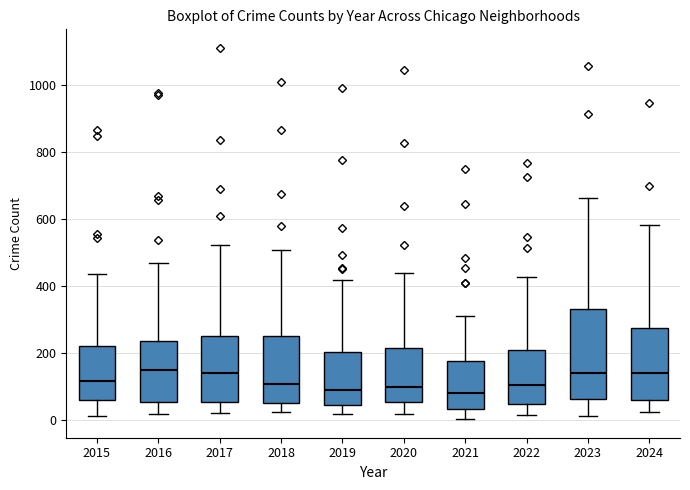

Reading left to right, transcribe this box plot: for each box, give where its median line is, the range the box spans, and where its two whiskers end, as read against the y-axis. The values are not printed on the chart, so give them approximately, as read against the axis.

2015: median 120, box 60 to 220, whiskers 20 to 440
2016: median 160, box 60 to 240, whiskers 20 to 460
2017: median 140, box 60 to 260, whiskers 20 to 520
2018: median 100, box 60 to 260, whiskers 20 to 500
2019: median 80, box 40 to 200, whiskers 20 to 420
2020: median 100, box 60 to 220, whiskers 20 to 440
2021: median 80, box 40 to 180, whiskers 0 to 320
2022: median 100, box 40 to 200, whiskers 20 to 420
2023: median 140, box 60 to 340, whiskers 20 to 660
2024: median 140, box 60 to 280, whiskers 20 to 580